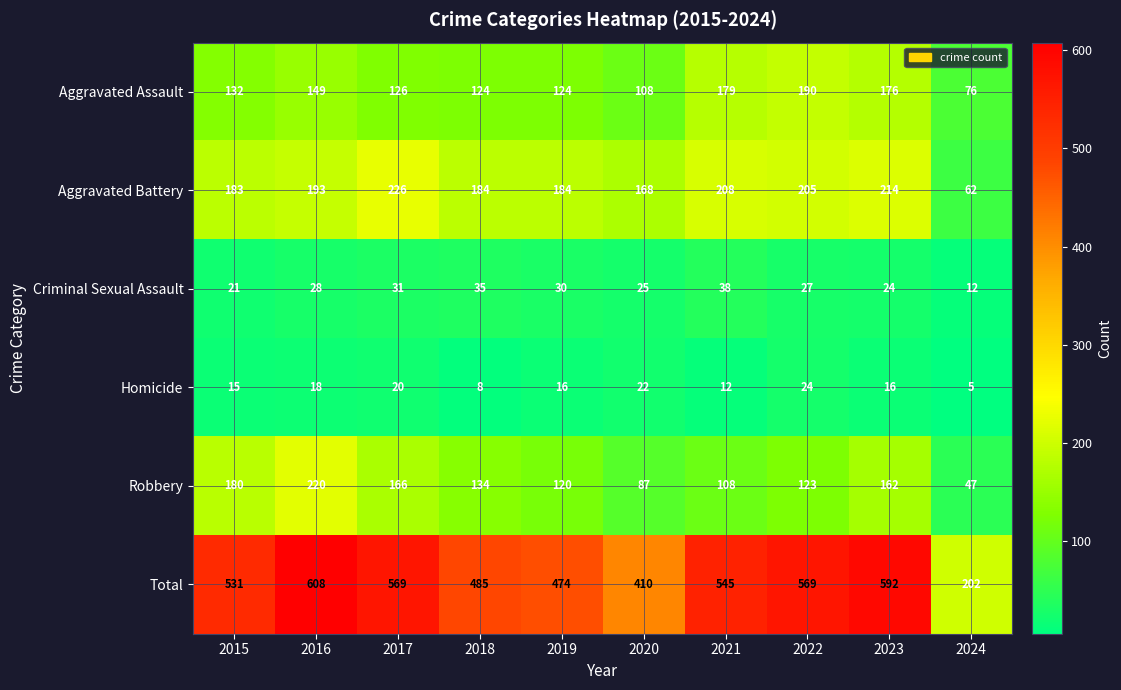

Rank the series at 2021 from lowest to highest value.

Homicide, Criminal Sexual Assault, Robbery, Aggravated Assault, Aggravated Battery, Total